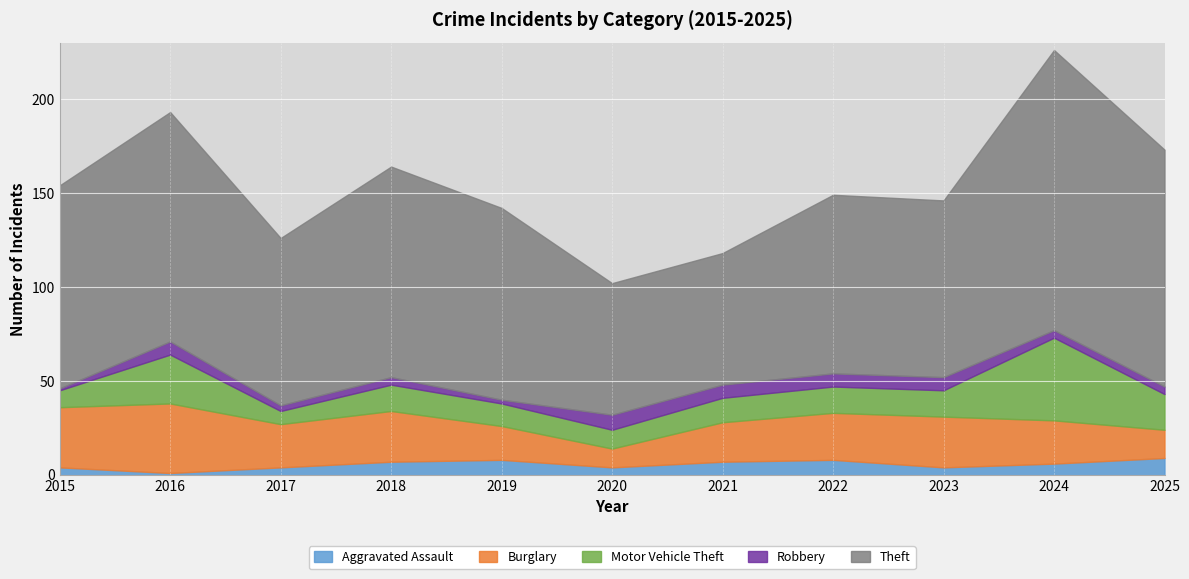

Count the Robbery values in the range 3 to 7.

8